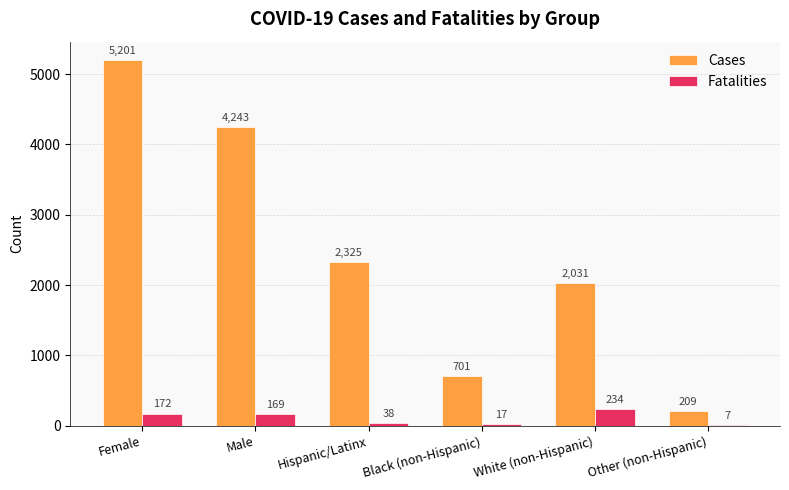

At which label does Cases first exceed 2325?

Female